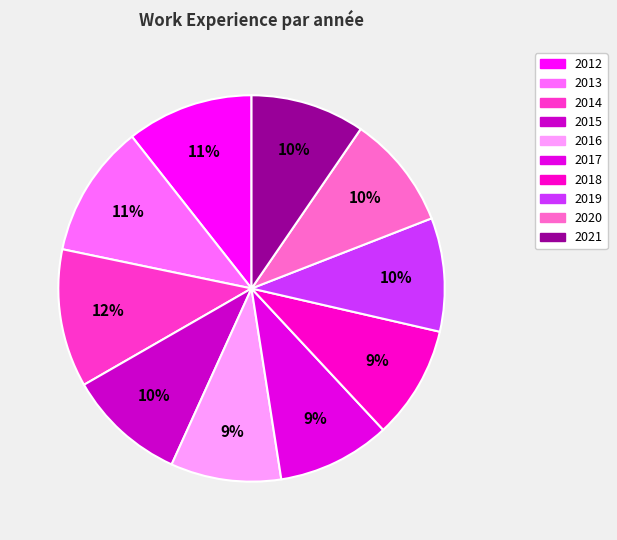

Does 2017 account for over 50% of the chart?

No